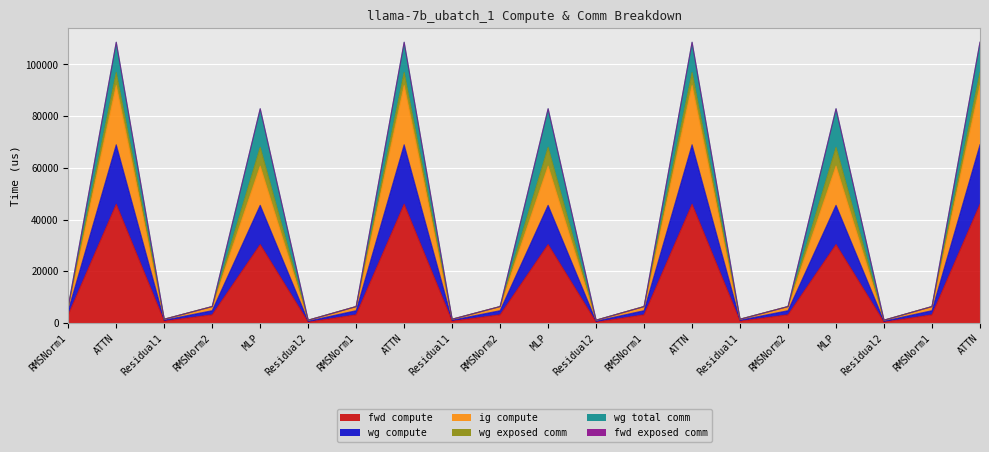

How many categories are shown in the chart?

20